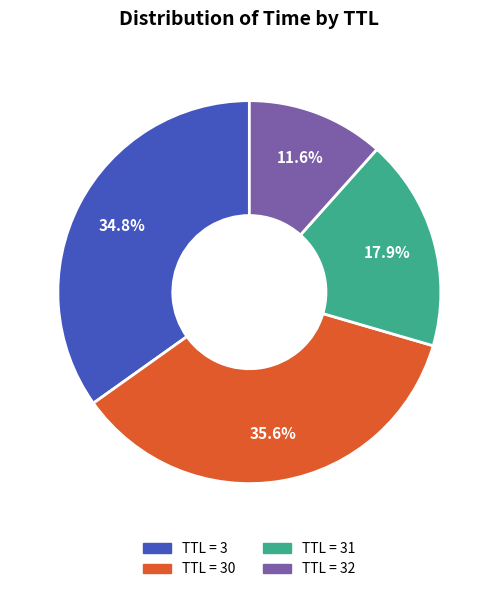

Does any single category account for the majority?

No